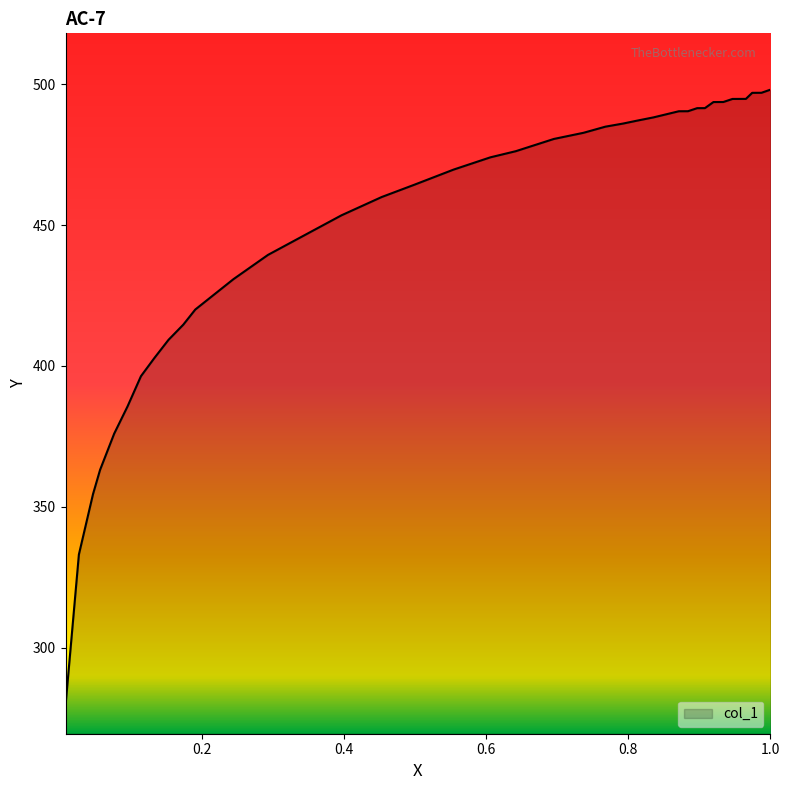

What is the difference between the maximum and minimum values?

218.5